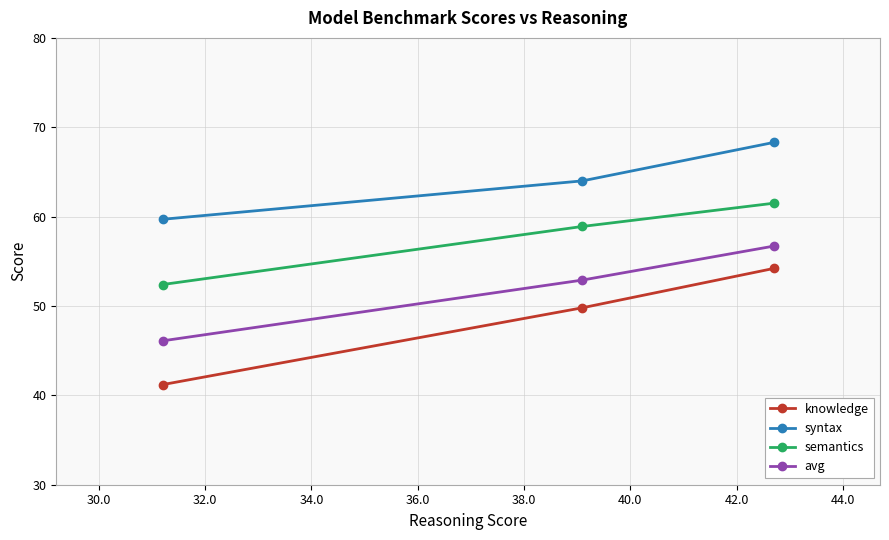

What is the highest value of the knowledge series?

54.2